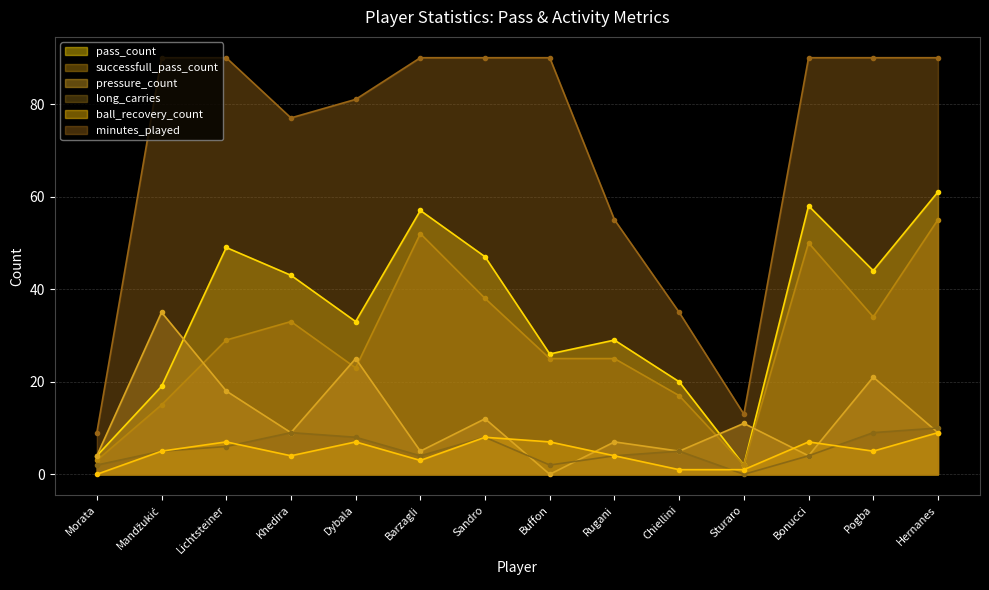

What is the average value of the ball_recovery_count series?

5